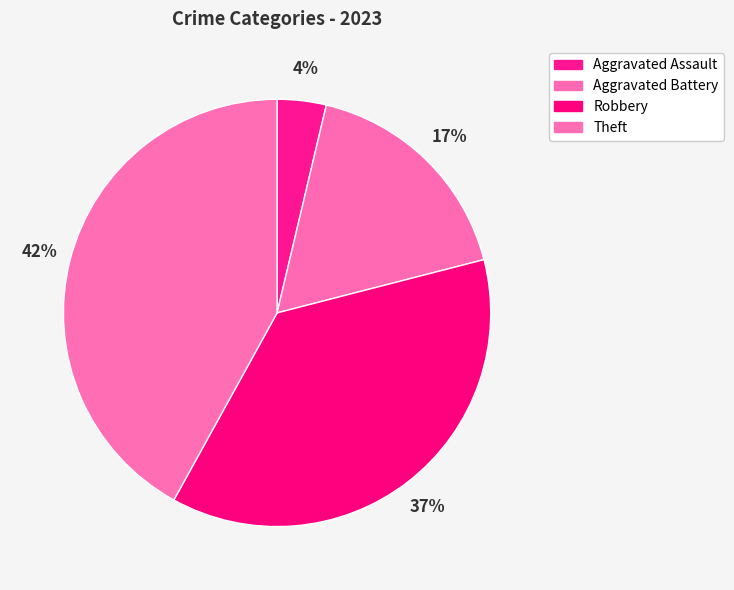

How many slices are in this pie chart?

4